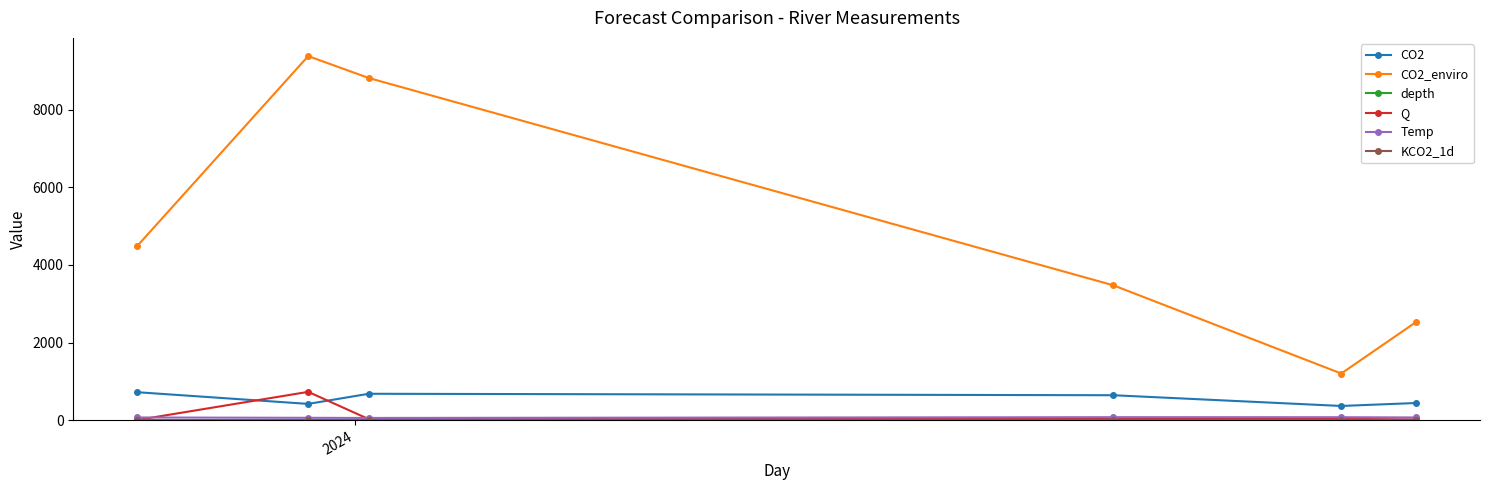

Which series has the widest spread of values?

CO2_enviro